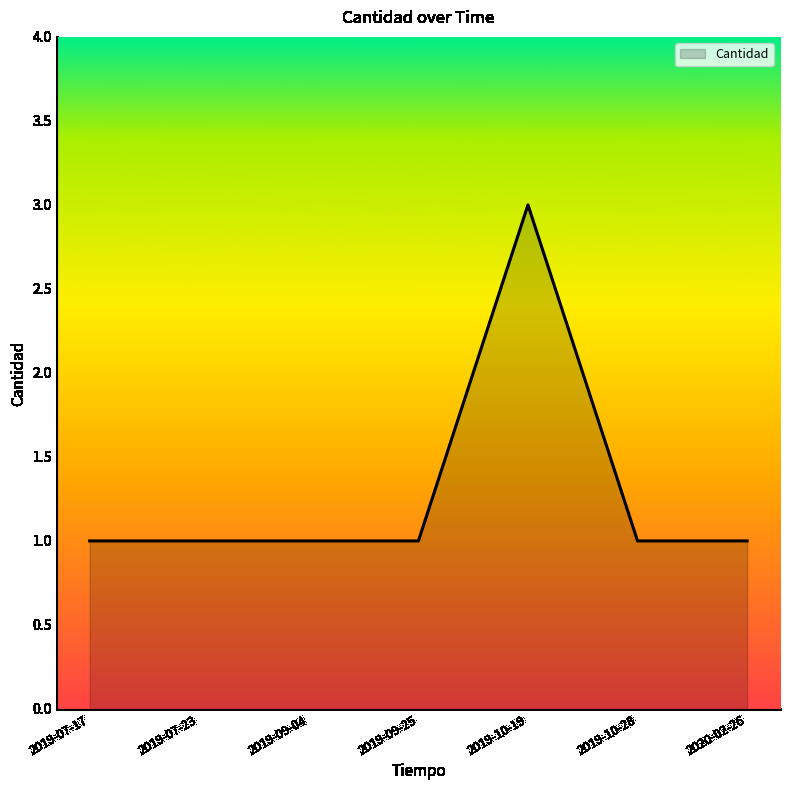

Approximately how many times larger is the value at 2019-09-04 compared to 2019-07-17?

1.0